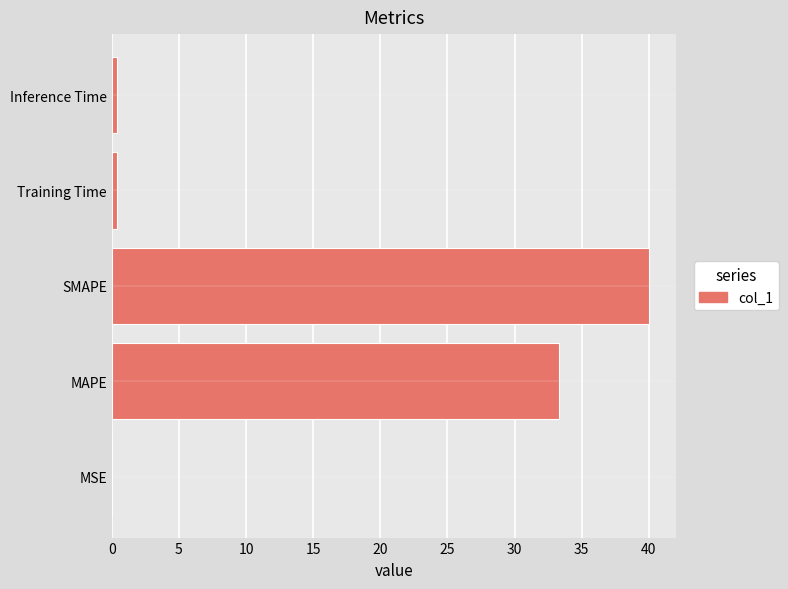

Between MAPE and SMAPE, which is larger?

SMAPE